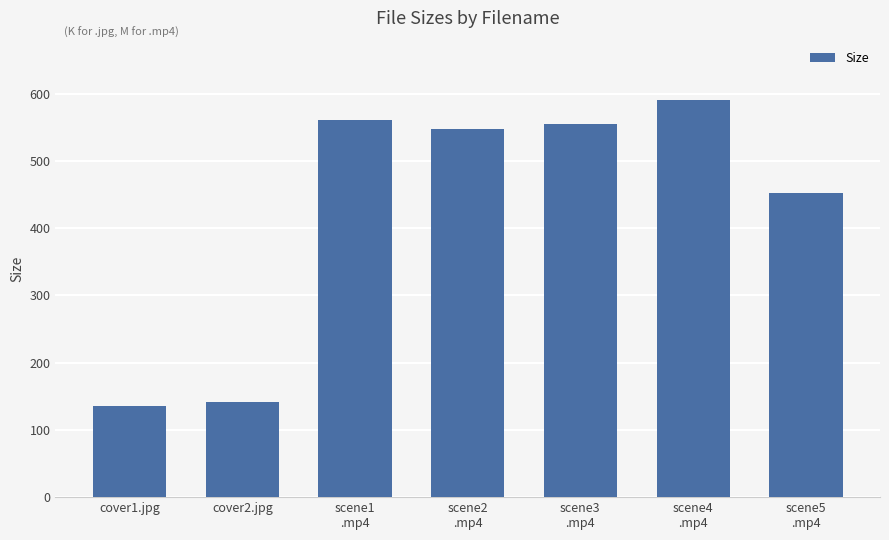

Reading left to right, list all the values displayed in this chart.

cover1.jpg=135.5	cover2.jpg=141.2	scene1
.mp4=560.7	scene2
.mp4=547.5	scene3
.mp4=554.9	scene4
.mp4=590.4	scene5
.mp4=452.4